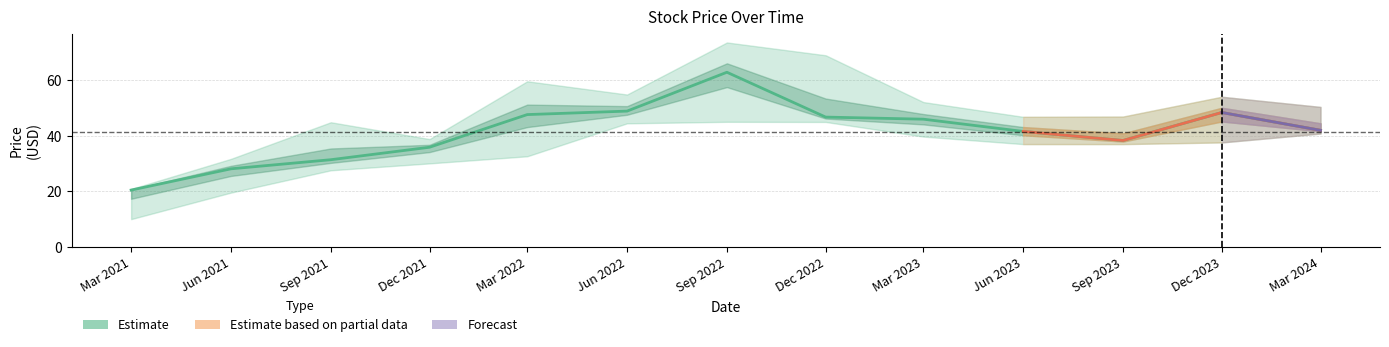

True or false: Open has more than 0 points higher than both neighbors.

True